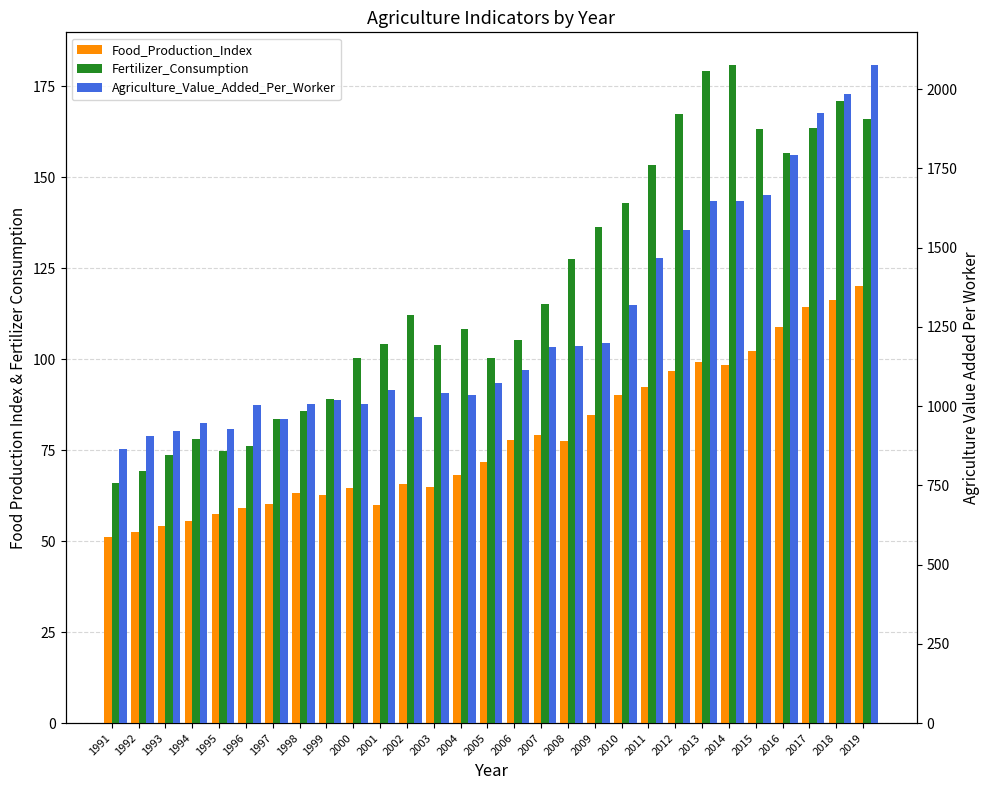

What is the value of the Agriculture_Value_Added_Per_Worker bar at the 5th from the left?

926.8